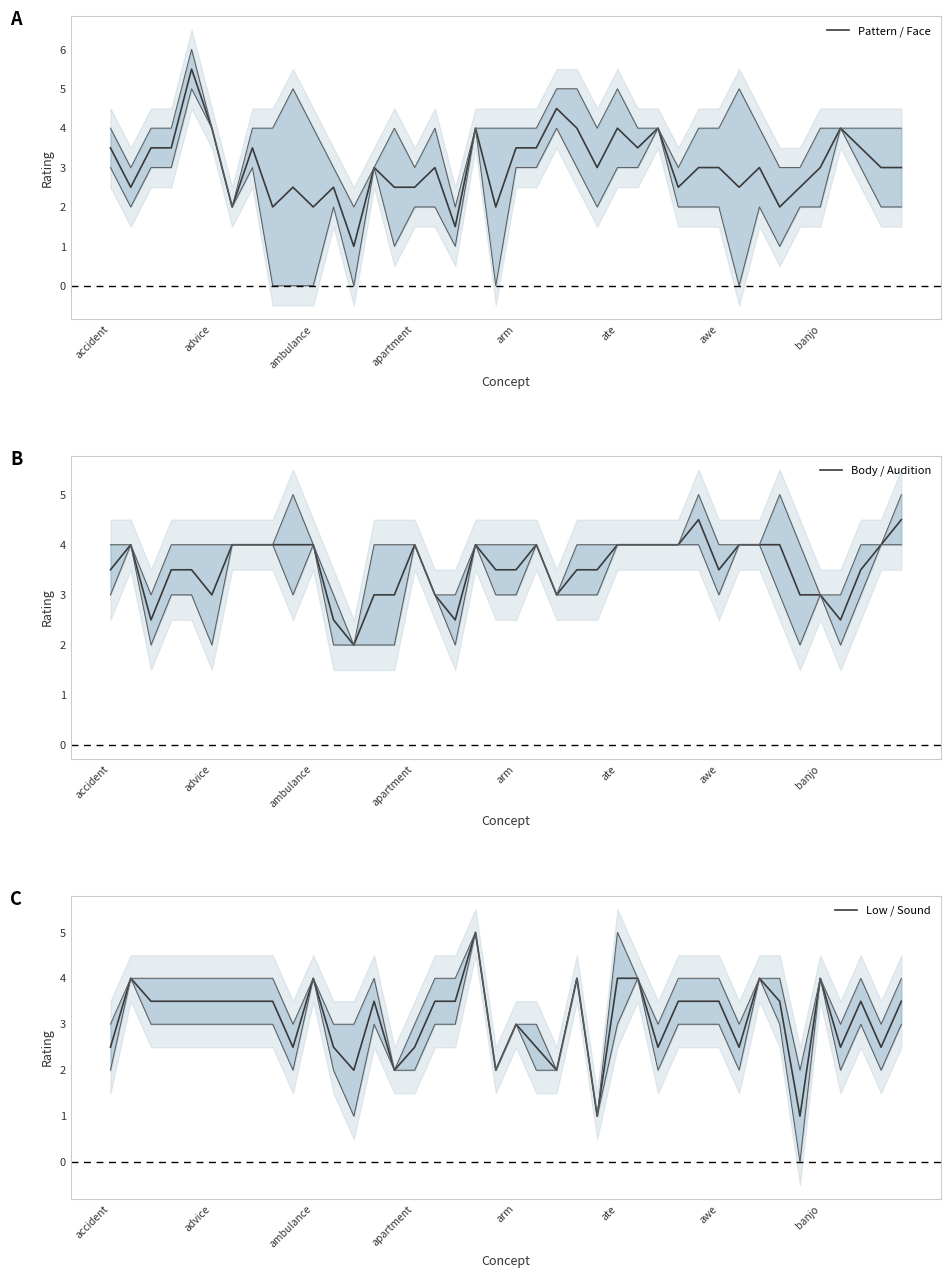

True or false: Pattern / Face has a value of 0.5 at ambulance.

False